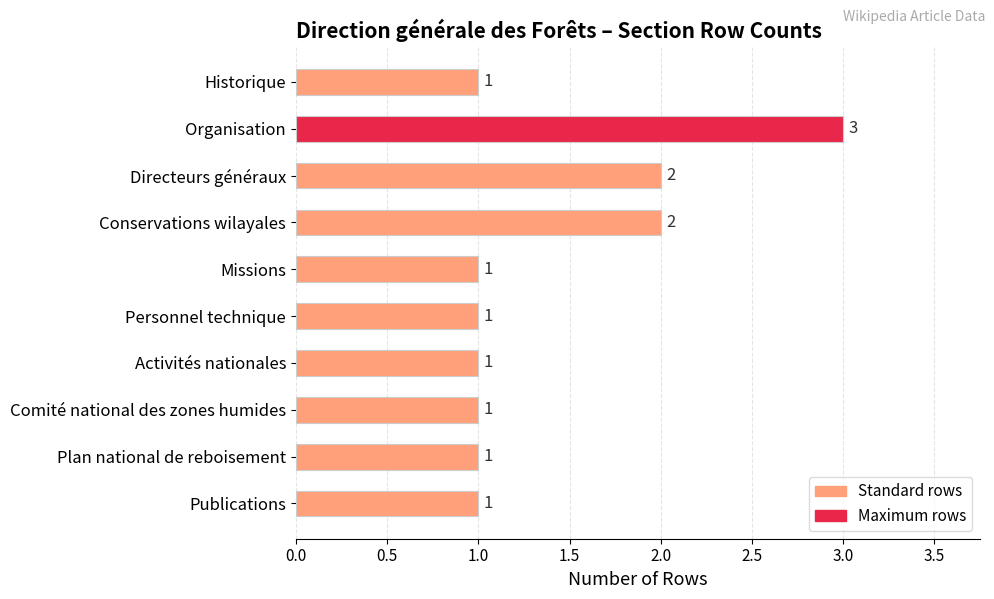

The value at Conservations wilayales is 1. True or false?

False